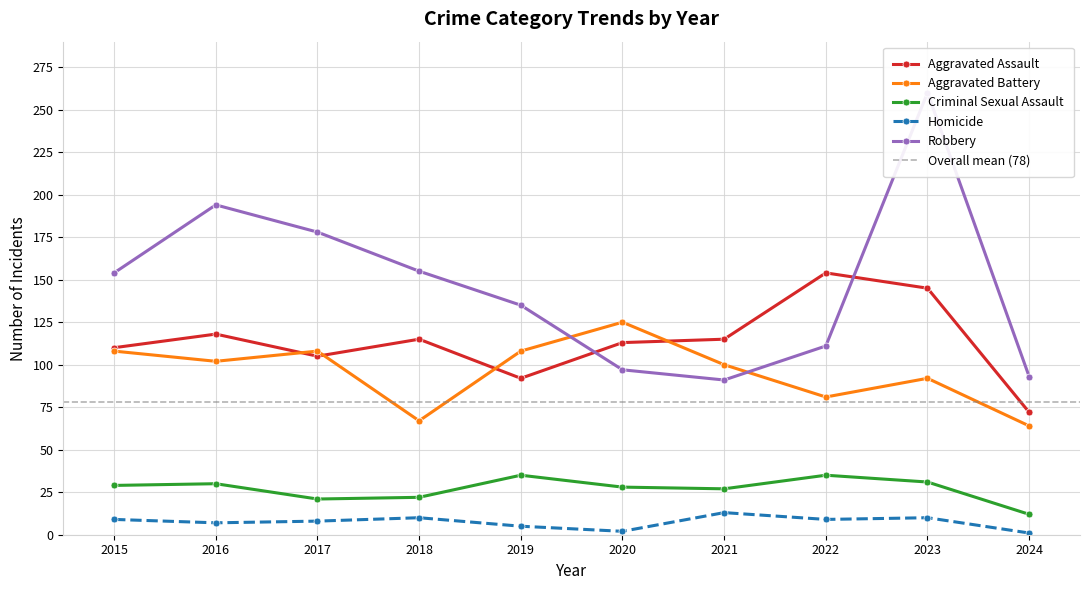

Is the value of Robbery at 2023 greater than the value of Criminal Sexual Assault at 2018?

Yes